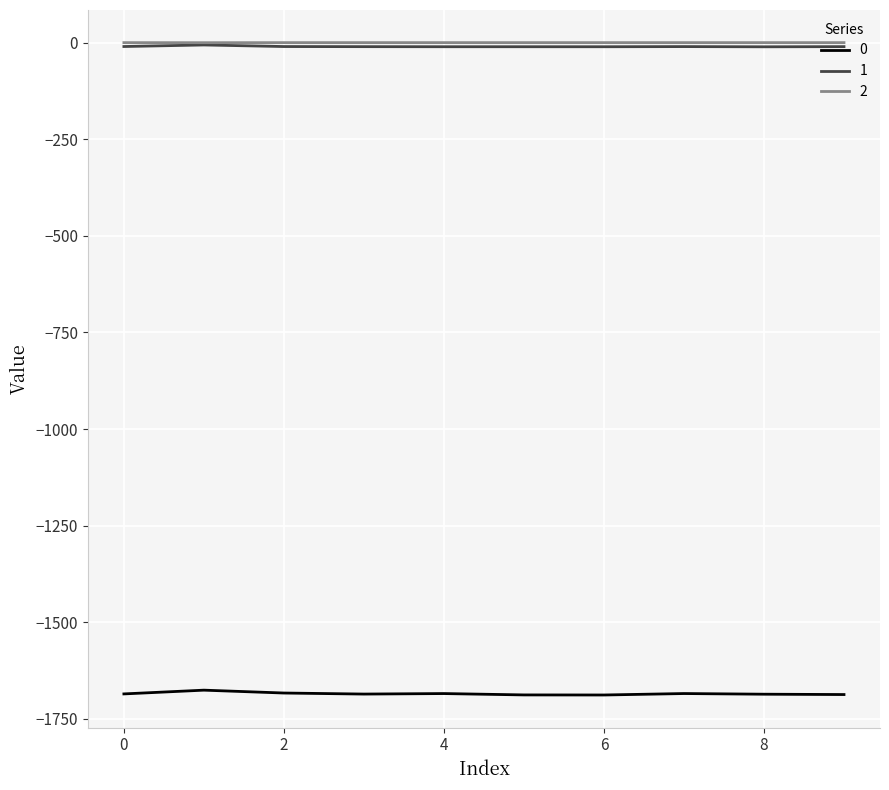

True or false: 2 and 0 intersect in this chart.

False